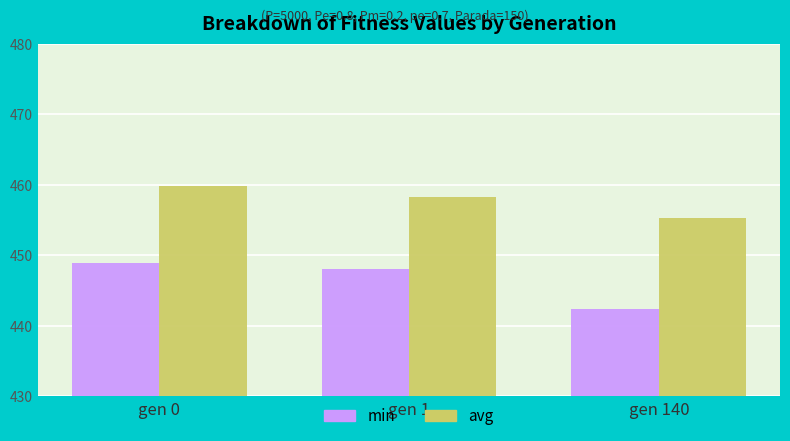

What are all the series names shown in the legend?

min, avg